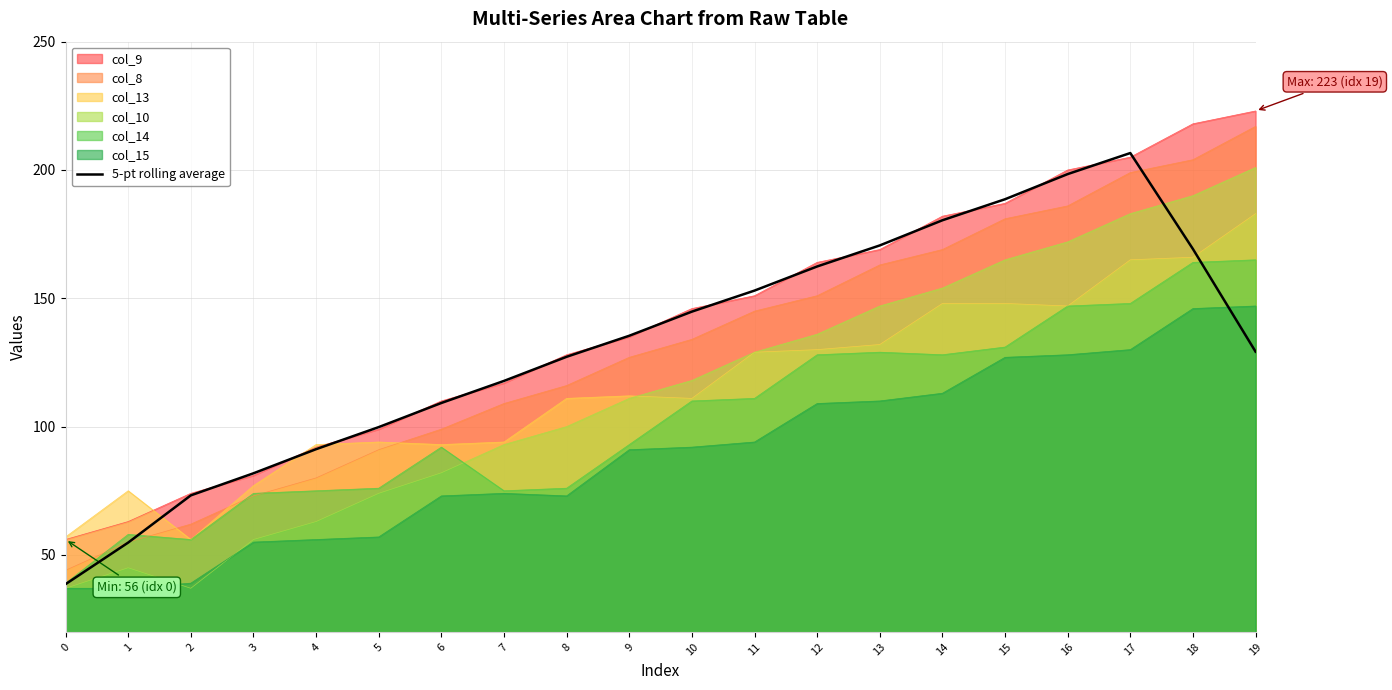

Rank the categories by value from highest to lowest.

17, 16, 15, 14, 13, 18, 12, 11, 10, 9, 19, 8, 7, 6, 5, 4, 3, 2, 1, 0